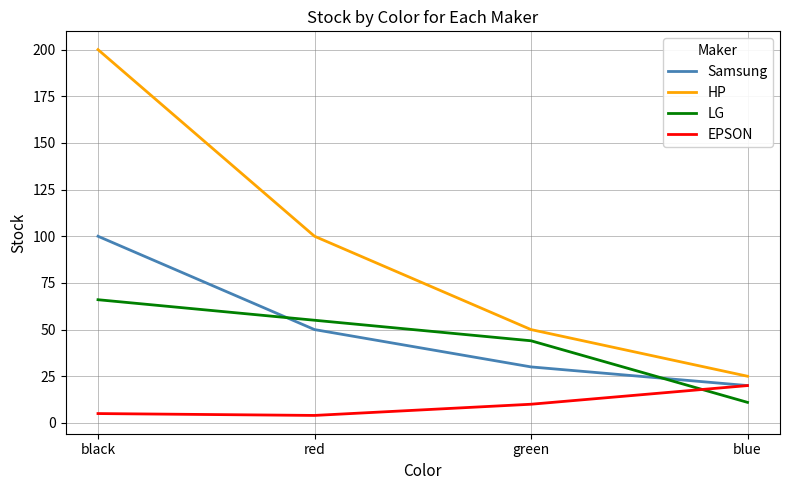

Reading left to right, transcribe all the data shown in this chart.

Samsung: 100	50	30	20
HP: 200	100	50	25
LG: 66	55	44	11
EPSON: 5	4	10	20